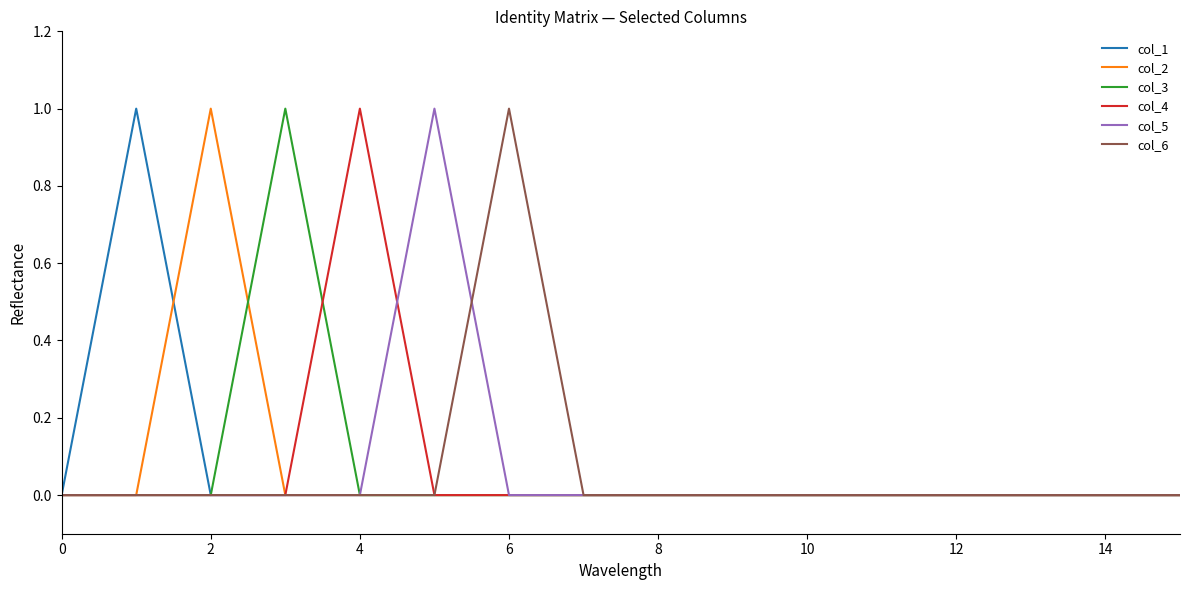

True or false: col_4 and col_2 intersect in this chart.

False